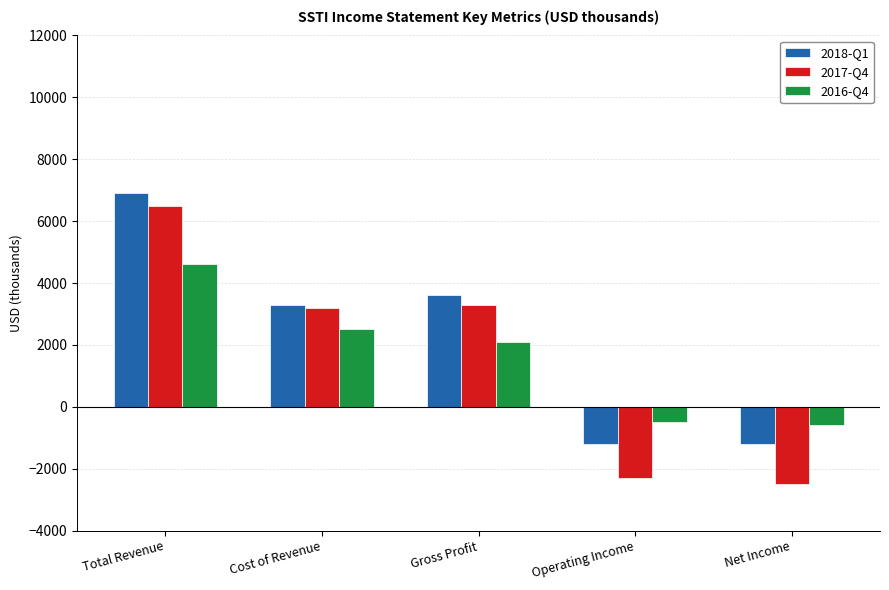

What is the average value of the 2016-Q4 series?

1620